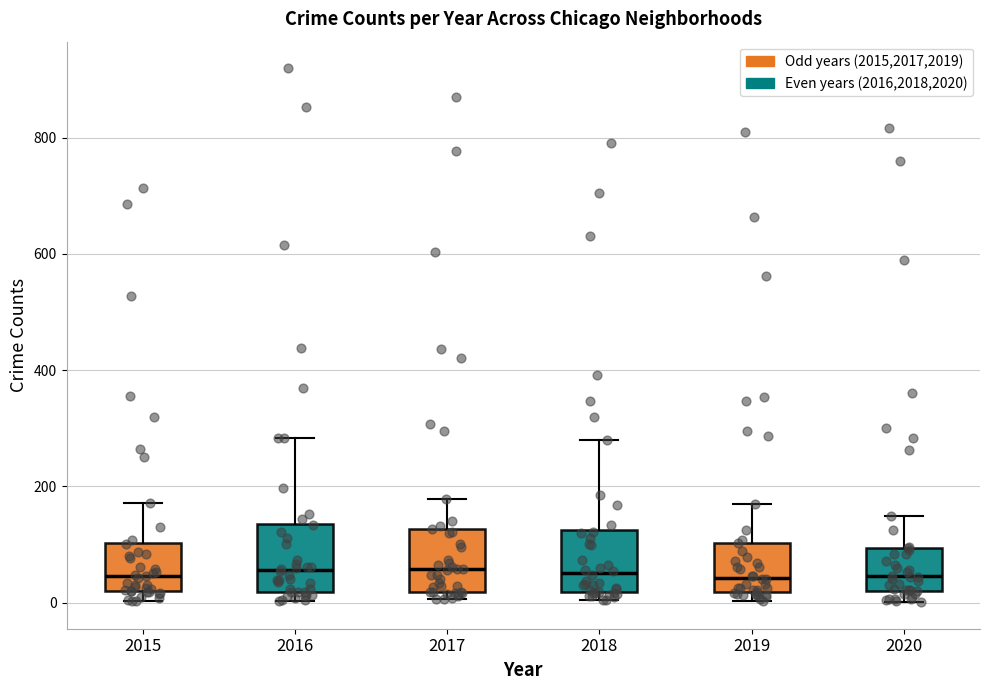

Reading left to right, read every box against the y-axis: the position of its median line, the range the box covers, and the ends of its whiskers. The values are not printed on the chart, so give them approximately, as read against the axis.

2015: median 40, box 20 to 100, whiskers 0 to 180
2016: median 60, box 20 to 140, whiskers 0 to 280
2017: median 60, box 20 to 120, whiskers 0 to 180
2018: median 60, box 20 to 120, whiskers 0 to 280
2019: median 40, box 20 to 100, whiskers 0 to 180
2020: median 40, box 20 to 100, whiskers 0 to 140